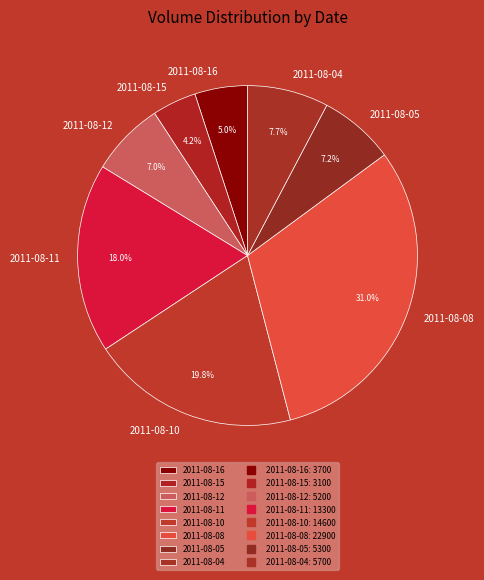

To the nearest percent, what percentage of the pie is 2011-08-04?

8%